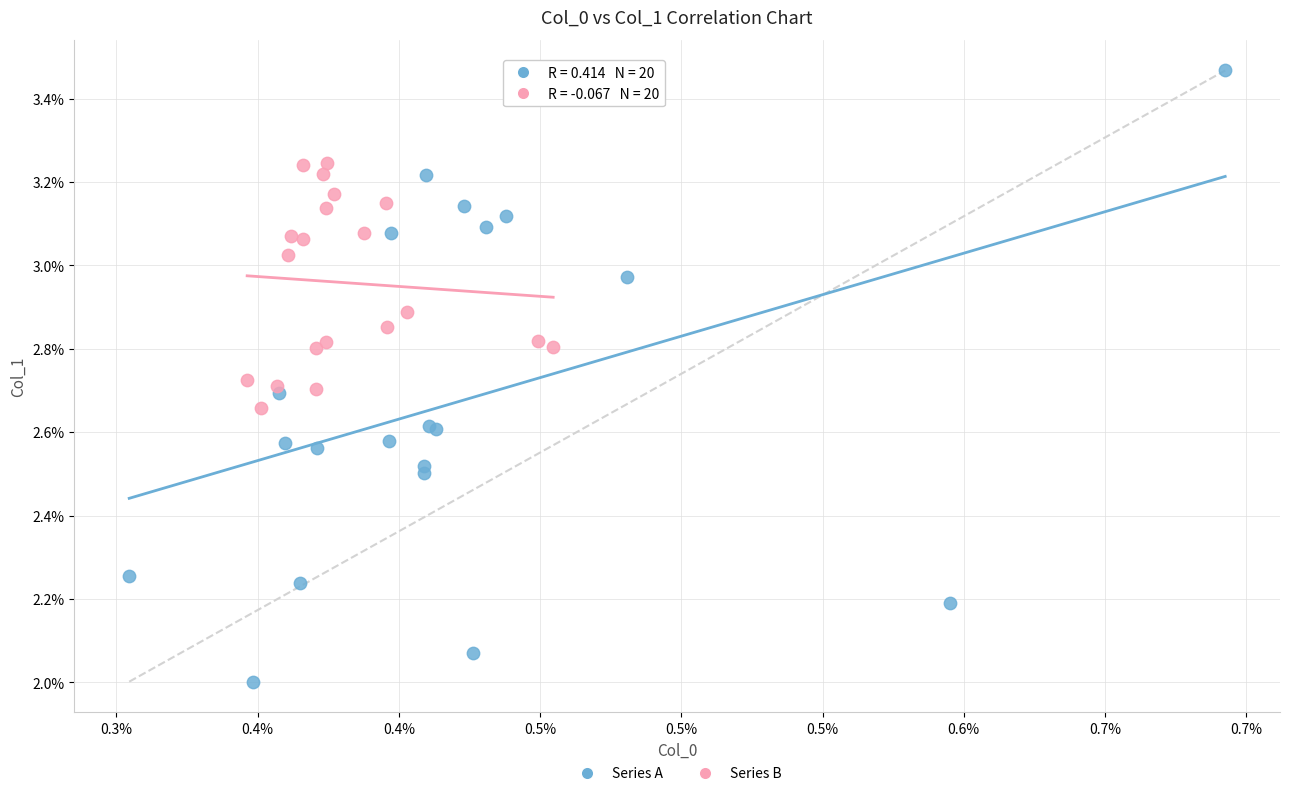

Which series contains the highest Y value?

Series A